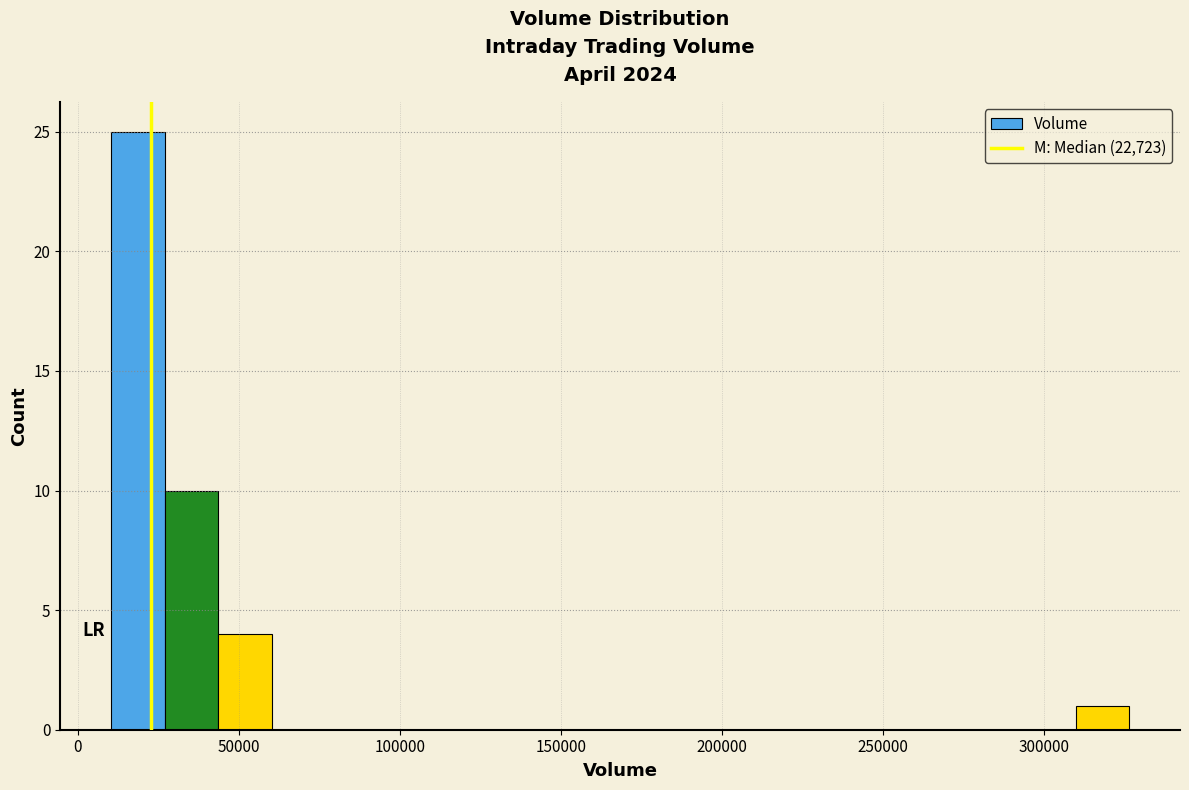

Read against the x-axis, roughly where is the centre of the tallest bar?

20000